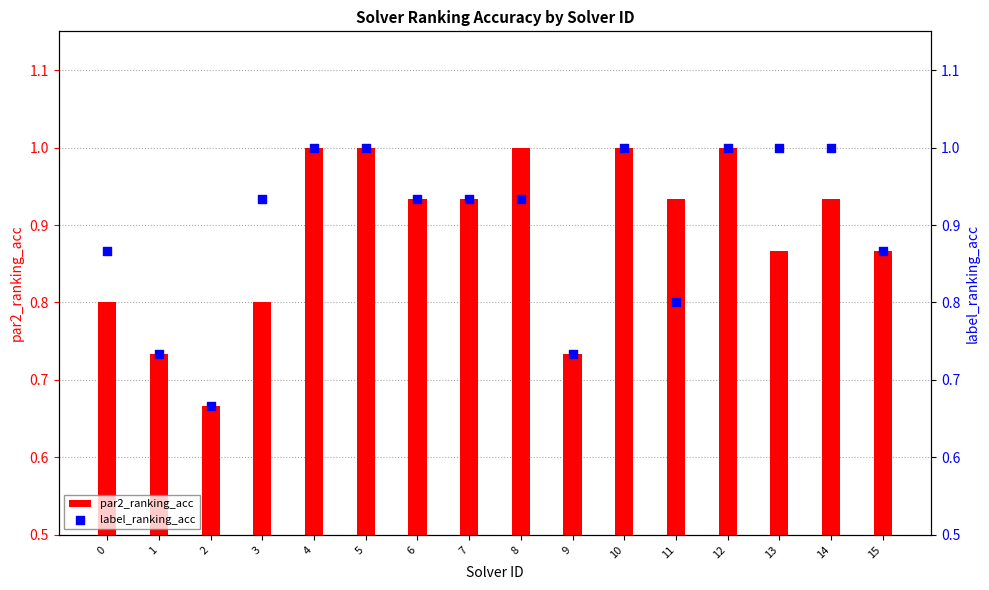

At which category is the sum across all series the highest?

4